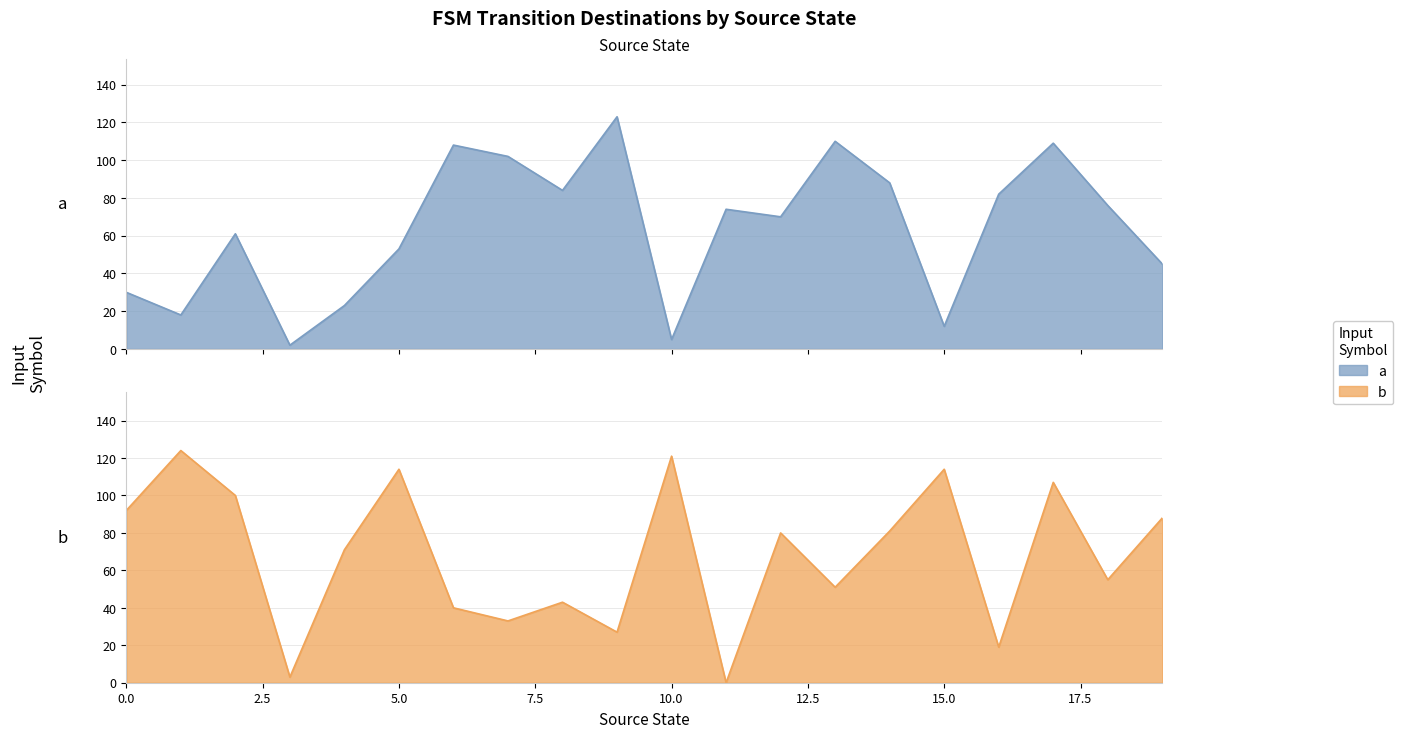

In a, how many points are lower than both neighbors (excluding endpoints)?

6